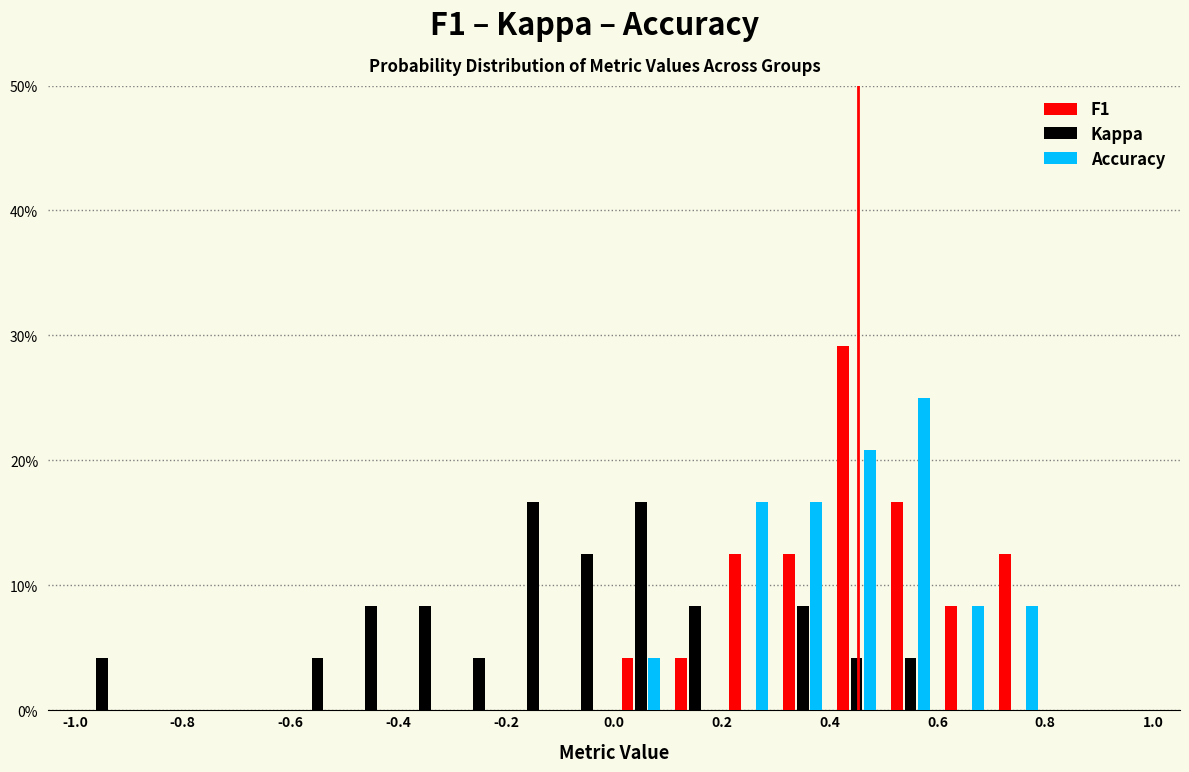

Reading left to right, list every range on the x-axis with the height of the bar of each series over it. The values are not printed on the chart, so give them approximately, as read against the axis.

-1.0 to -0.9: F1=0	Kappa=4	Accuracy=0
-0.9 to -0.8: F1=0	Kappa=0	Accuracy=0
-0.8 to -0.7: F1=0	Kappa=0	Accuracy=0
-0.7 to -0.6: F1=0	Kappa=0	Accuracy=0
-0.6 to -0.5: F1=0	Kappa=4	Accuracy=0
-0.5 to -0.4: F1=0	Kappa=8	Accuracy=0
-0.4 to -0.3: F1=0	Kappa=8	Accuracy=0
-0.3 to -0.2: F1=0	Kappa=4	Accuracy=0
-0.2 to -0.1: F1=0	Kappa=17	Accuracy=0
-0.1 to 0.0: F1=0	Kappa=13	Accuracy=0
0.0 to 0.1: F1=4	Kappa=17	Accuracy=4
0.1 to 0.2: F1=4	Kappa=8	Accuracy=0
0.2 to 0.3: F1=13	Kappa=0	Accuracy=17
0.3 to 0.4: F1=13	Kappa=8	Accuracy=17
0.4 to 0.5: F1=29	Kappa=4	Accuracy=21
0.5 to 0.6: F1=17	Kappa=4	Accuracy=25
0.6 to 0.7: F1=8	Kappa=0	Accuracy=8
0.7 to 0.8: F1=13	Kappa=0	Accuracy=8
0.8 to 0.9: F1=0	Kappa=0	Accuracy=0
0.9 to 1.0: F1=0	Kappa=0	Accuracy=0